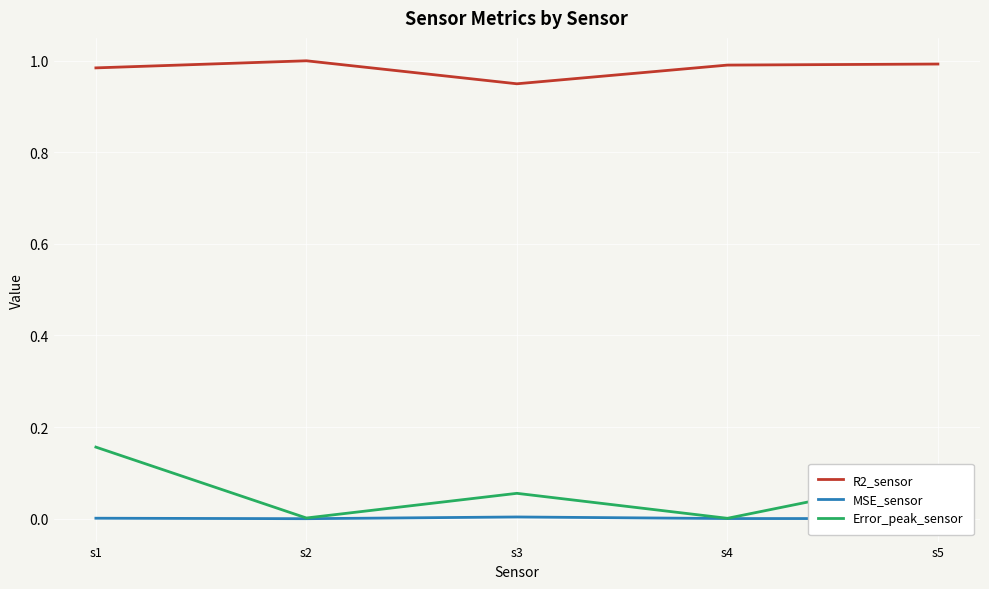

In R2_sensor, how many points are higher than both neighbors (excluding endpoints)?

1